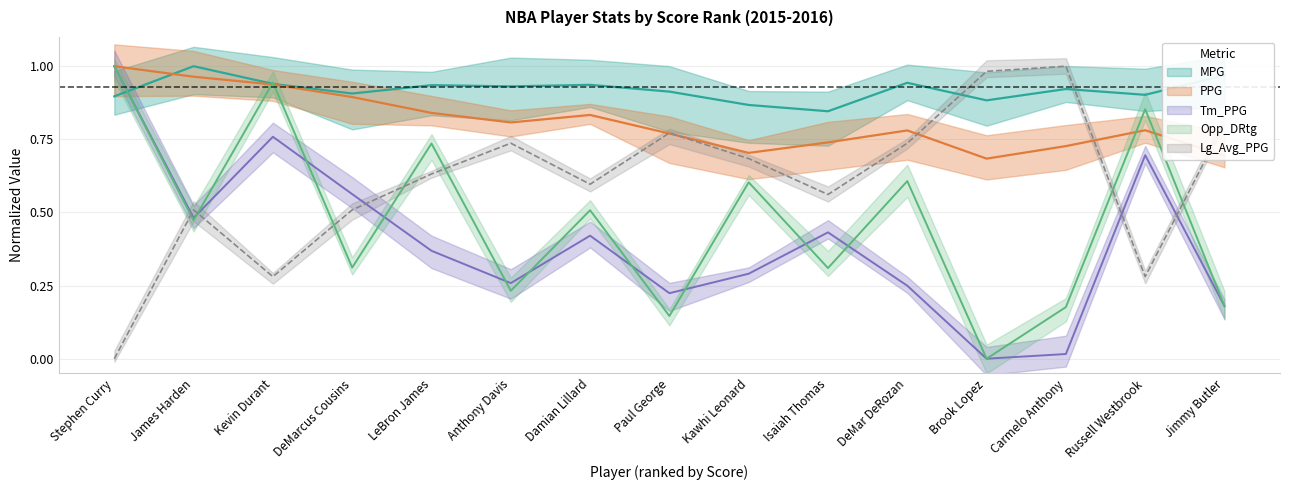

Rank the series by their maximum value, from lowest to highest.

MPG, PPG, Tm_PPG, Opp_DRtg, Lg_Avg_PPG